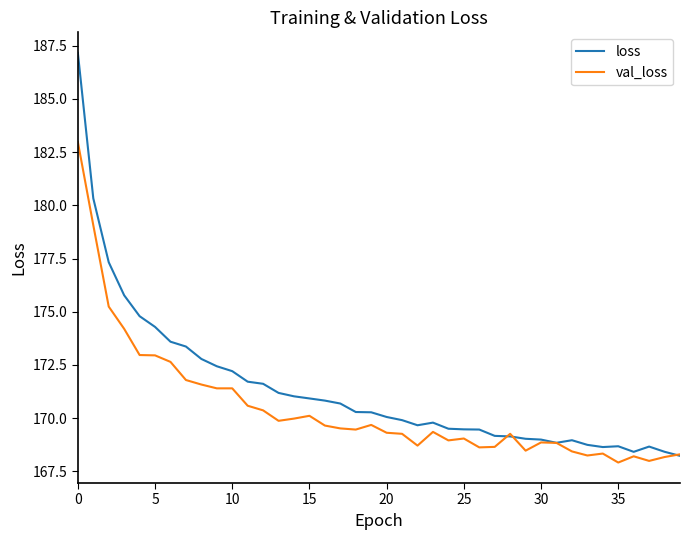

What is the smallest value displayed?

167.9